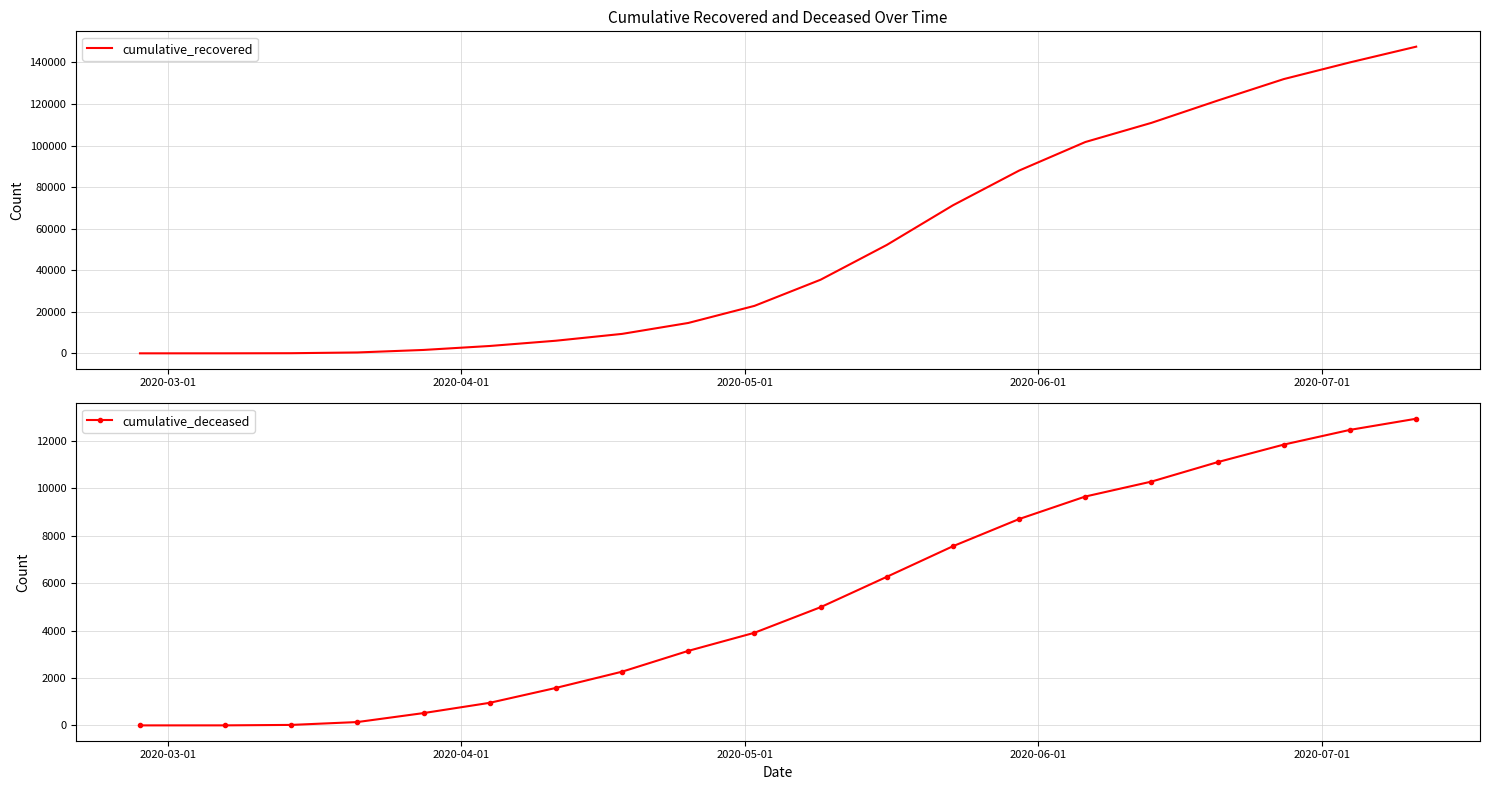

What is the highest value of the cumulative_recovered series?

147585